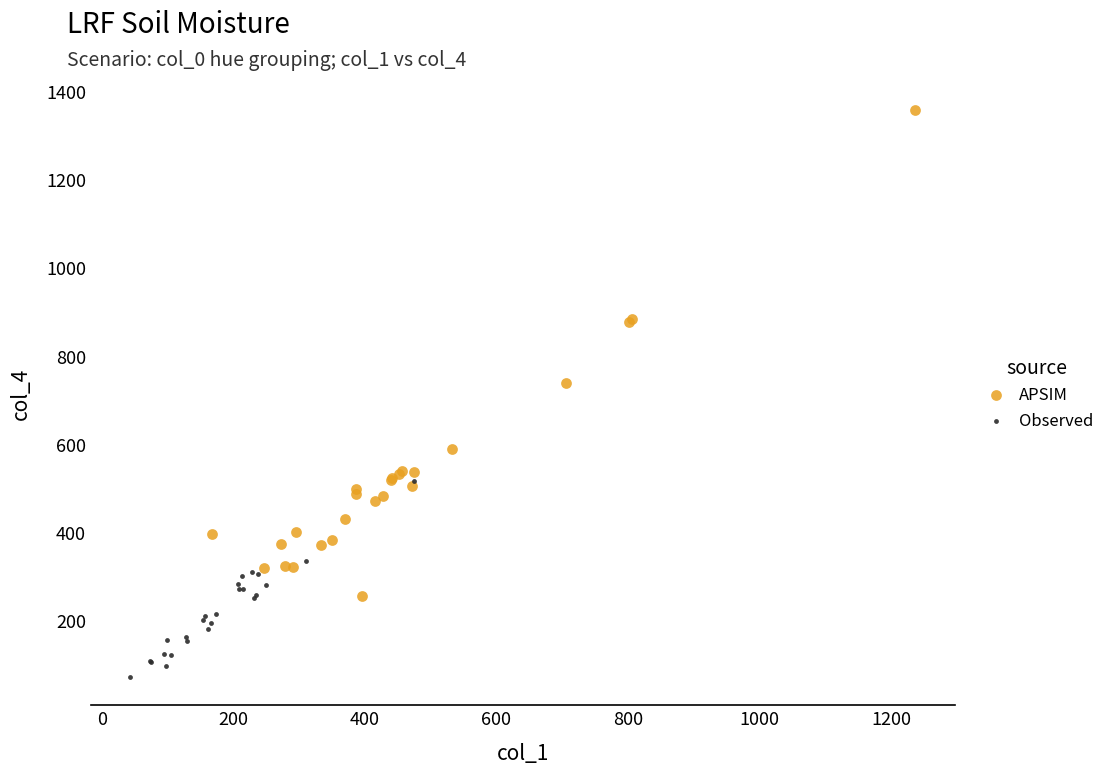

Which series reaches the minimum Y coordinate?

Observed